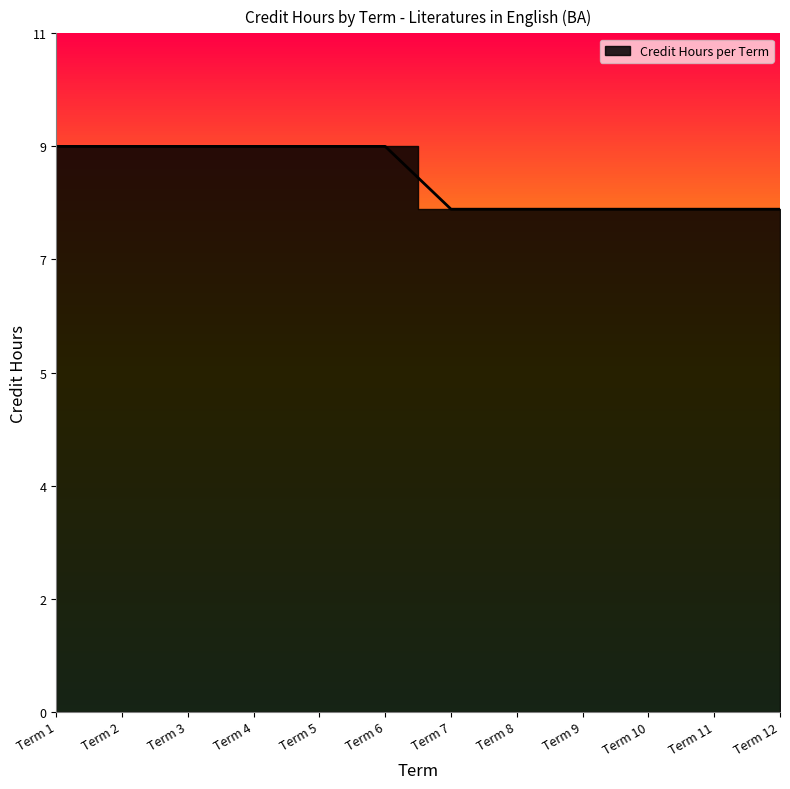

Which has a higher value, Term 10 or Term 12?

Term 10